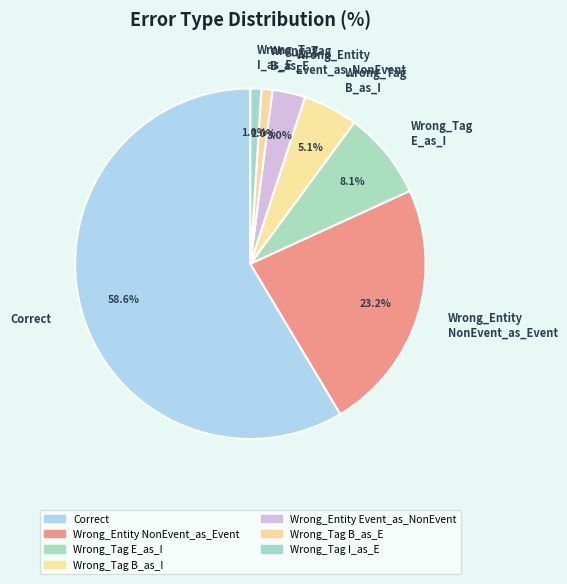

What is the total percentage of Correct and Wrong_Entity NonEvent_as_Event?

81.8%